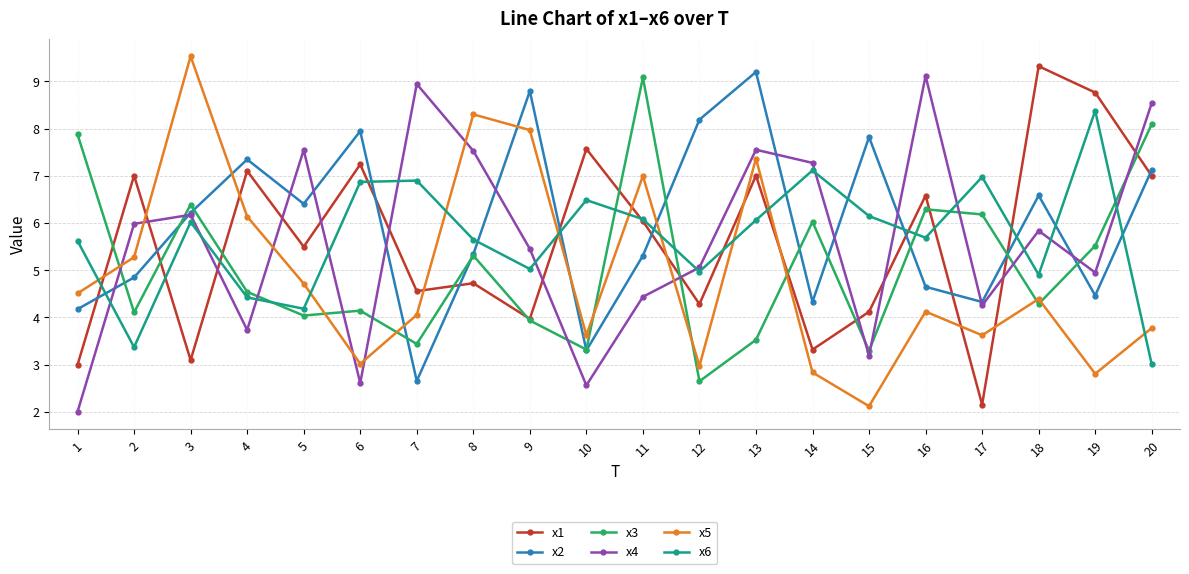

What is the sum of all x3 values?

102.1